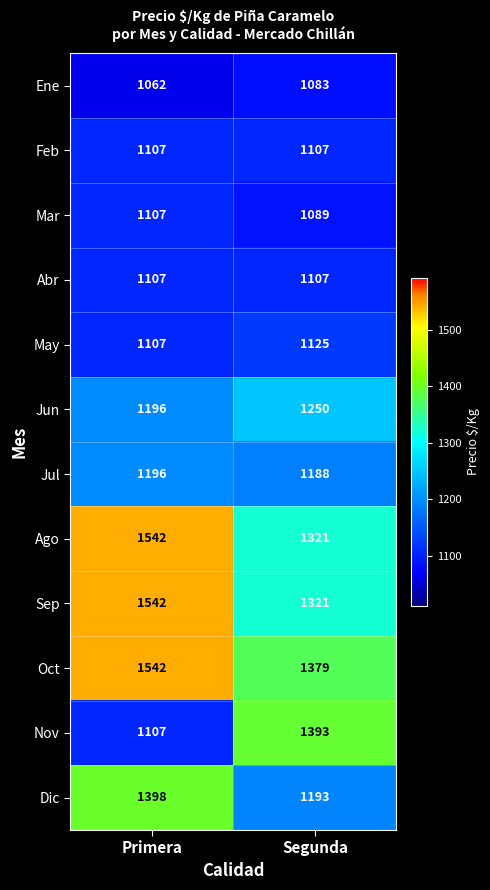

Rank the categories by May value from lowest to highest.

Primera, Segunda